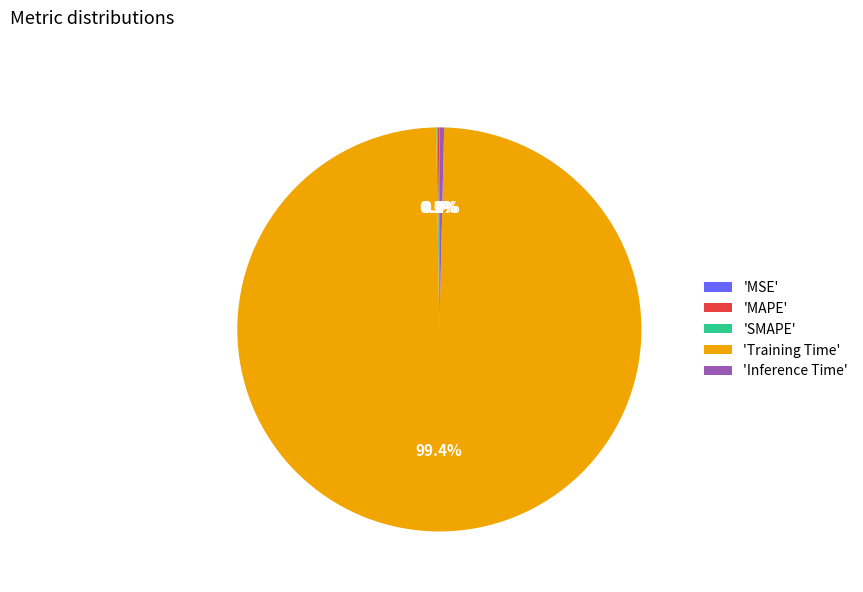

Is there a majority slice in this chart?

Yes